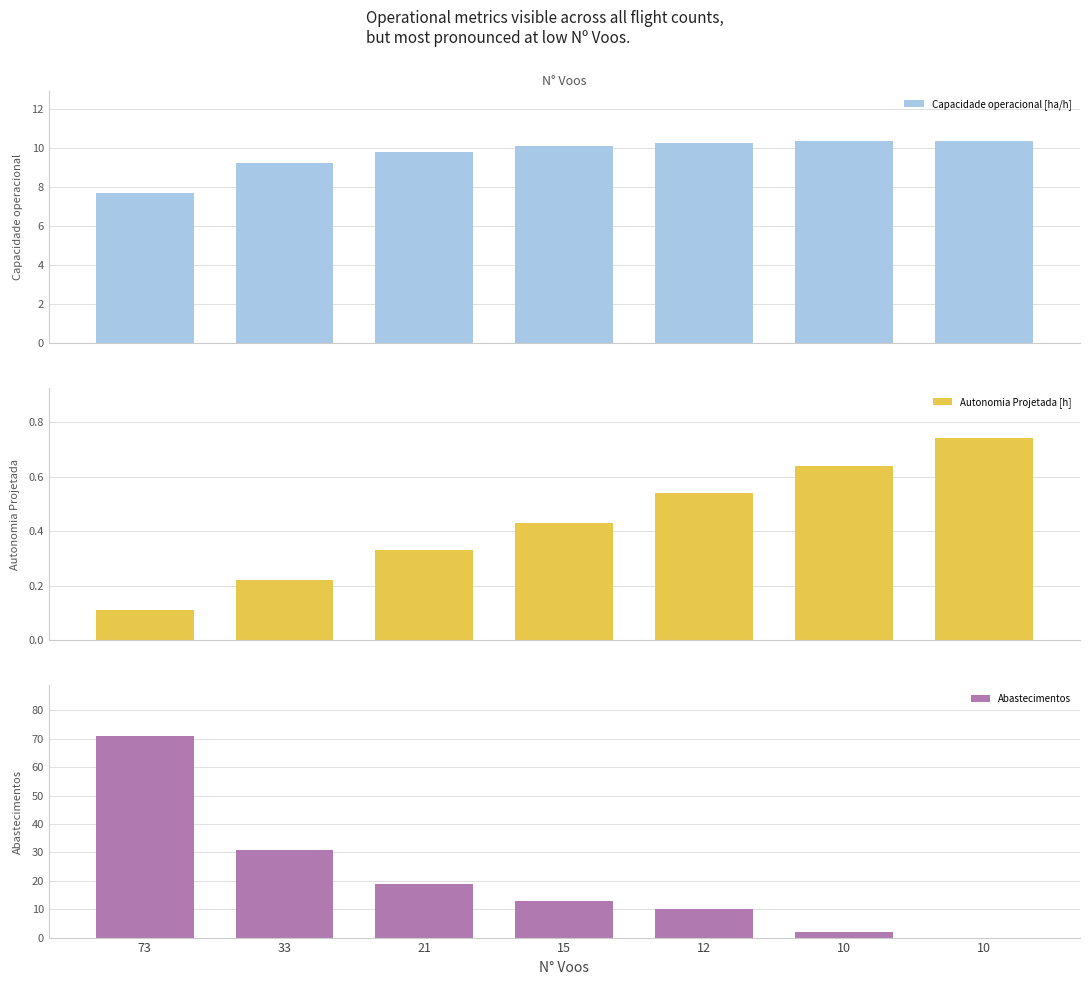

Which series has the largest range (max minus min)?

Abastecimentos